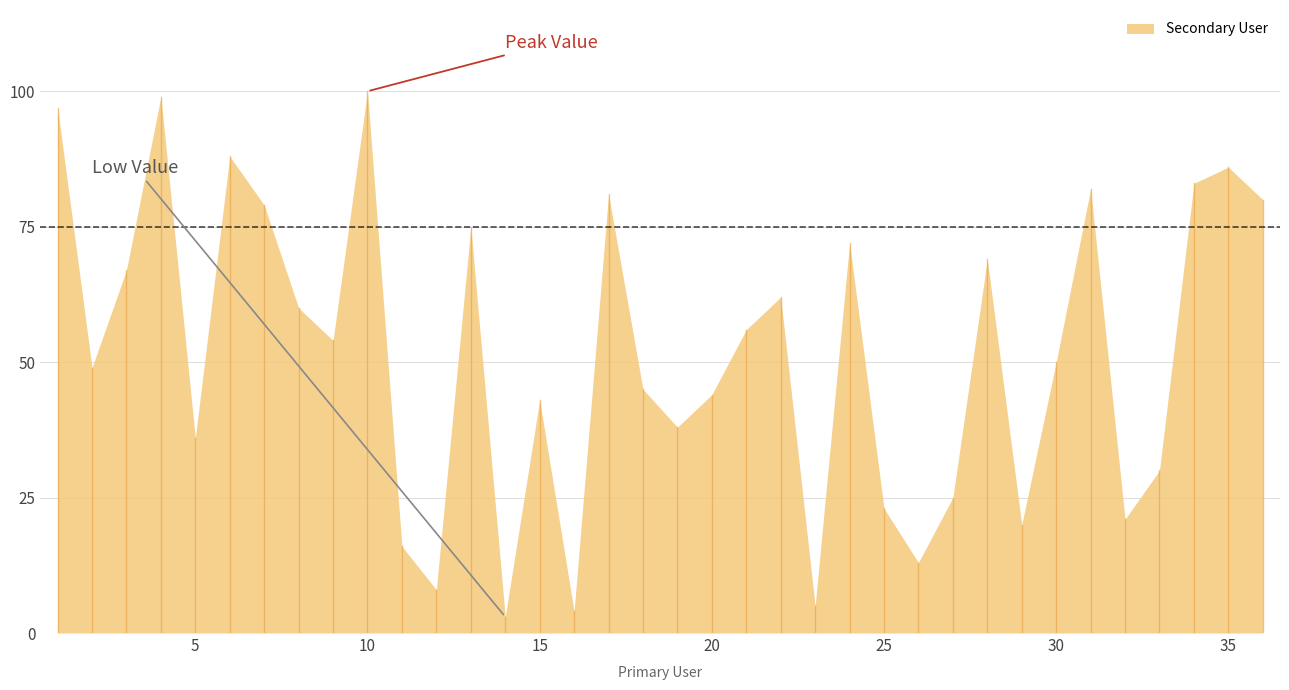

Read the value at 19, to the nearest 10.

40